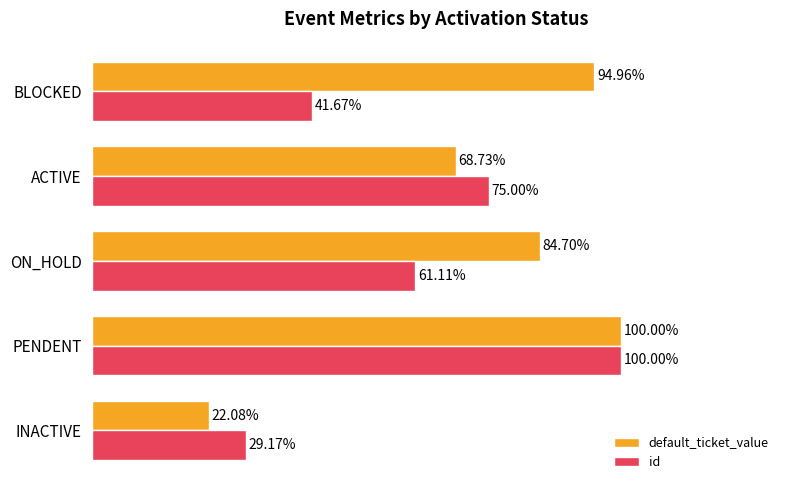

Which series has the widest spread of values?

default_ticket_value